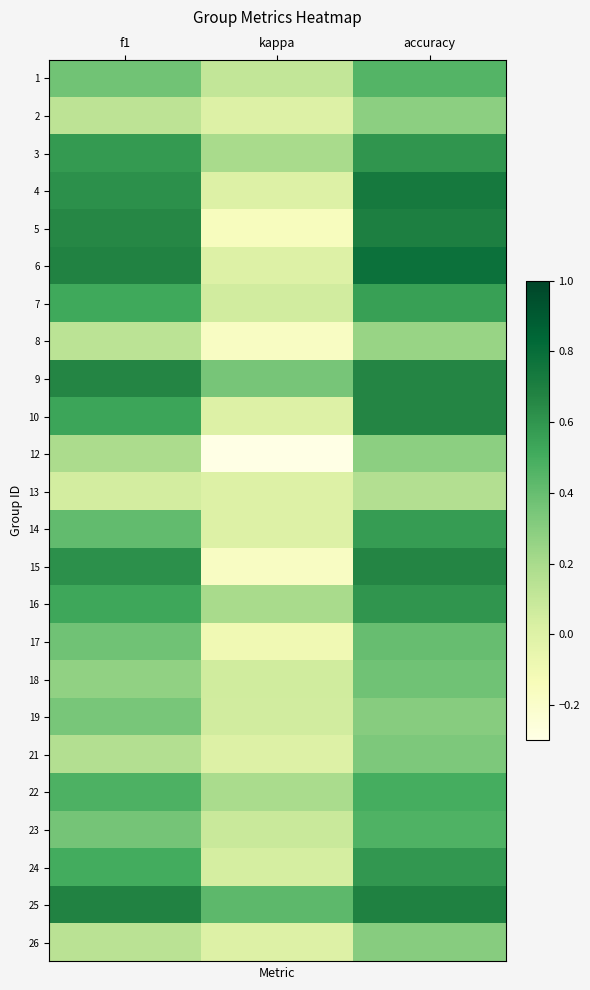

Reading left to right, what are all the values shown in this chart?

1: f1=0.4	kappa=0.1	accuracy=0.5
2: f1=0.1	kappa=0.0	accuracy=0.3
3: f1=0.6	kappa=0.2	accuracy=0.6
4: f1=0.6	kappa=0.0	accuracy=0.7
5: f1=0.7	kappa=-0.2	accuracy=0.7
6: f1=0.7	kappa=0.0	accuracy=0.8
7: f1=0.5	kappa=0.1	accuracy=0.6
8: f1=0.1	kappa=-0.2	accuracy=0.2
9: f1=0.7	kappa=0.4	accuracy=0.7
10: f1=0.5	kappa=0.0	accuracy=0.7
12: f1=0.2	kappa=-0.3	accuracy=0.3
13: f1=0.0	kappa=0.0	accuracy=0.2
14: f1=0.4	kappa=0.0	accuracy=0.6
15: f1=0.6	kappa=-0.2	accuracy=0.7
16: f1=0.5	kappa=0.2	accuracy=0.6
17: f1=0.4	kappa=-0.1	accuracy=0.4
18: f1=0.3	kappa=0.1	accuracy=0.4
19: f1=0.3	kappa=0.1	accuracy=0.3
21: f1=0.2	kappa=0.0	accuracy=0.3
22: f1=0.5	kappa=0.2	accuracy=0.5
23: f1=0.4	kappa=0.1	accuracy=0.5
24: f1=0.5	kappa=0.0	accuracy=0.6
25: f1=0.7	kappa=0.4	accuracy=0.7
26: f1=0.1	kappa=0.0	accuracy=0.3